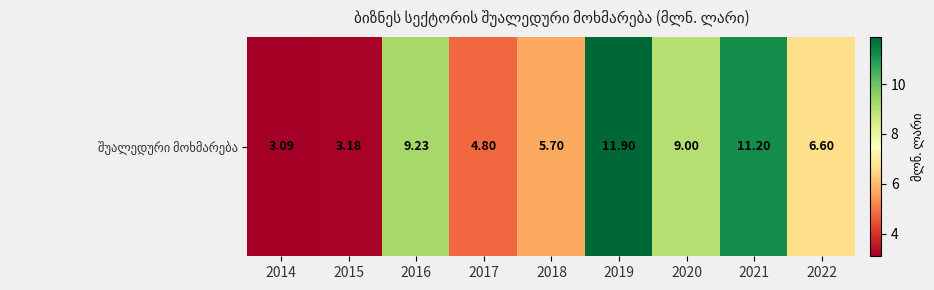

List the labels in order of value, smallest first.

2014, 2015, 2017, 2018, 2022, 2020, 2016, 2021, 2019